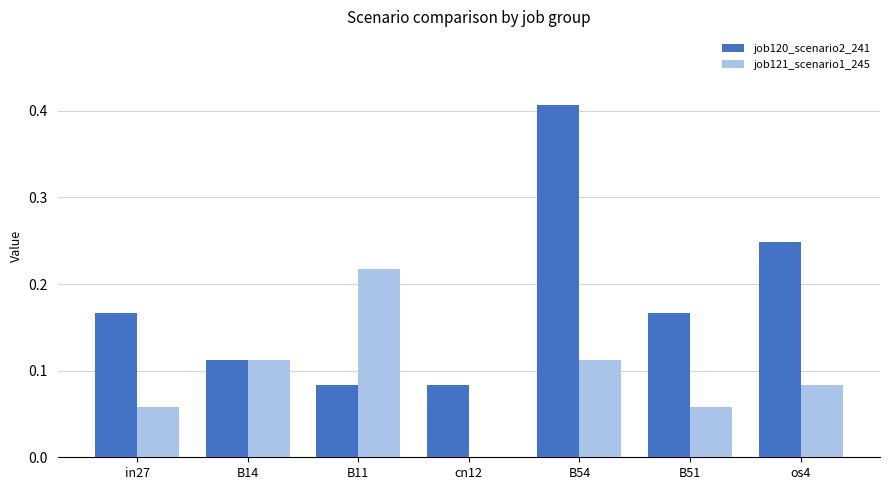

Which category has the highest value across all series?

B54